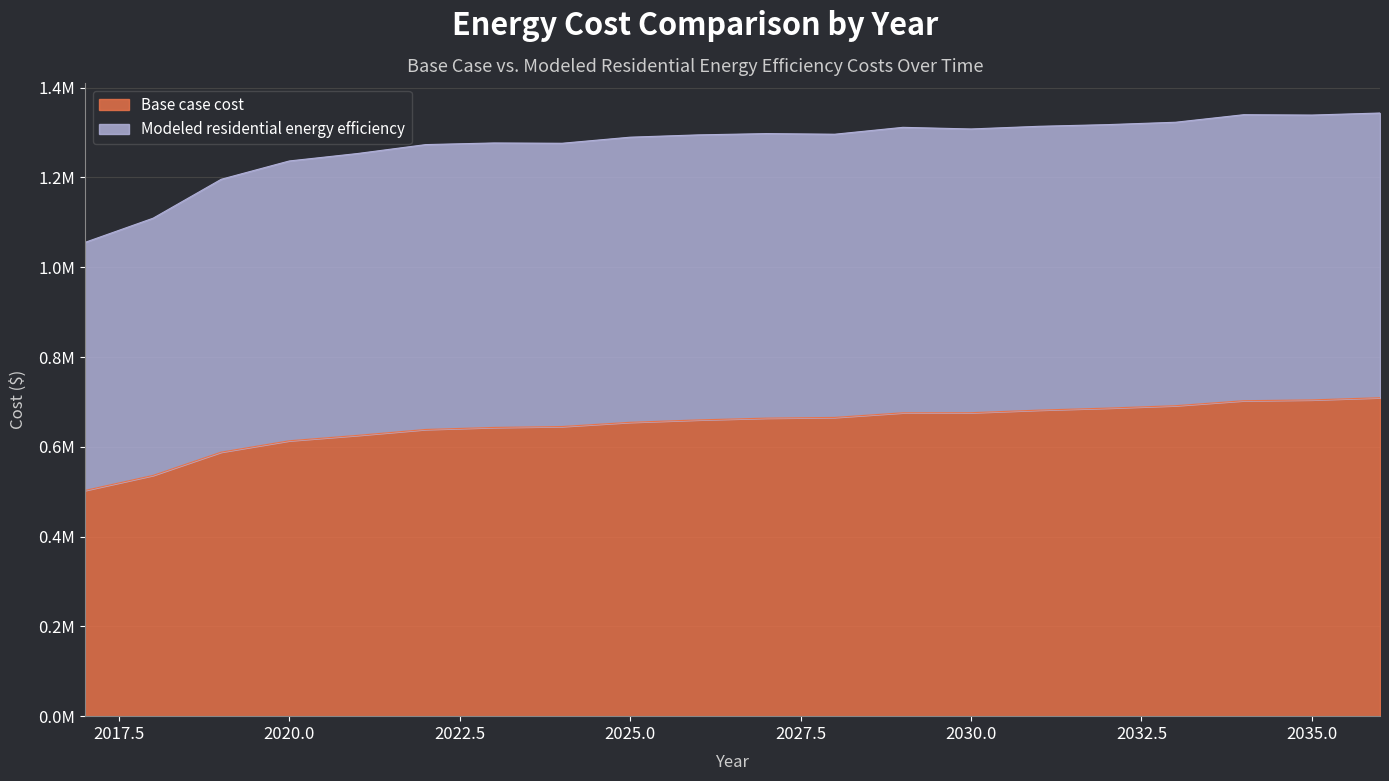

Reading right to left, what are all the values shown in this chart?

709363.5	704431.9	702639.6	691537.3	686155.9	681712.5	675957.9	675754.4	665417.9	663874.5	659881.0	654557.1	645139.4	643127.1	638607.3	625447.4	613433.6	588109.2	536254.4	502696.9